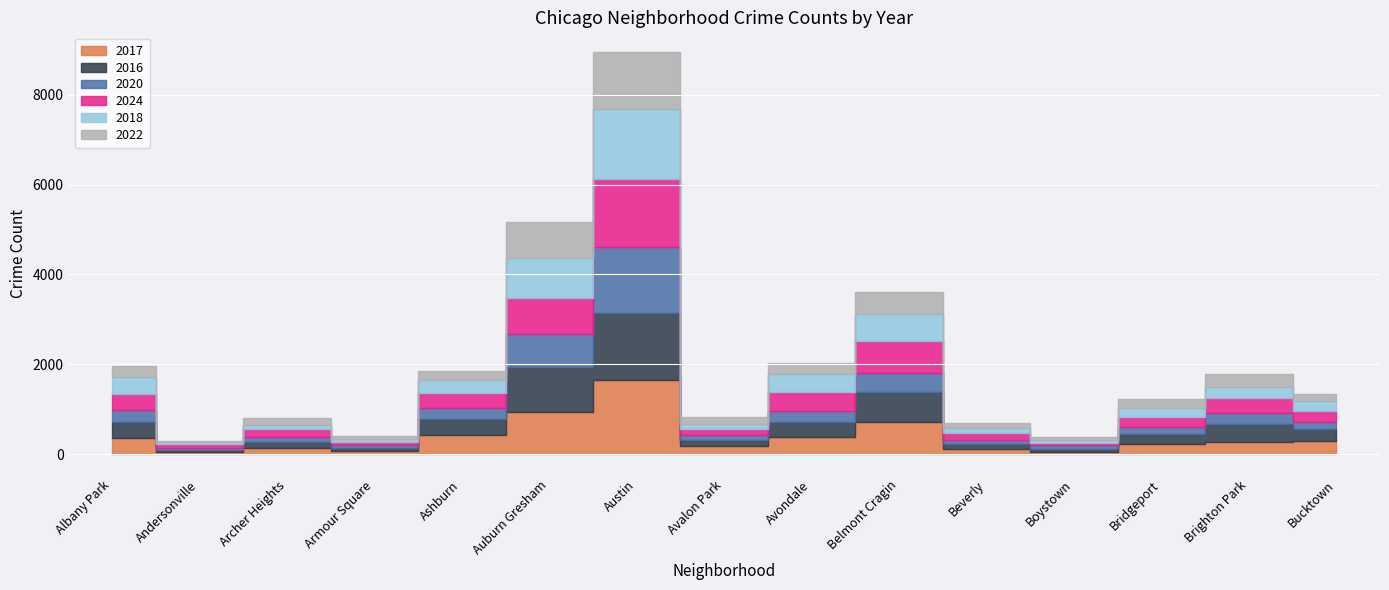

How many interior local valleys does the 2020 series have?

4